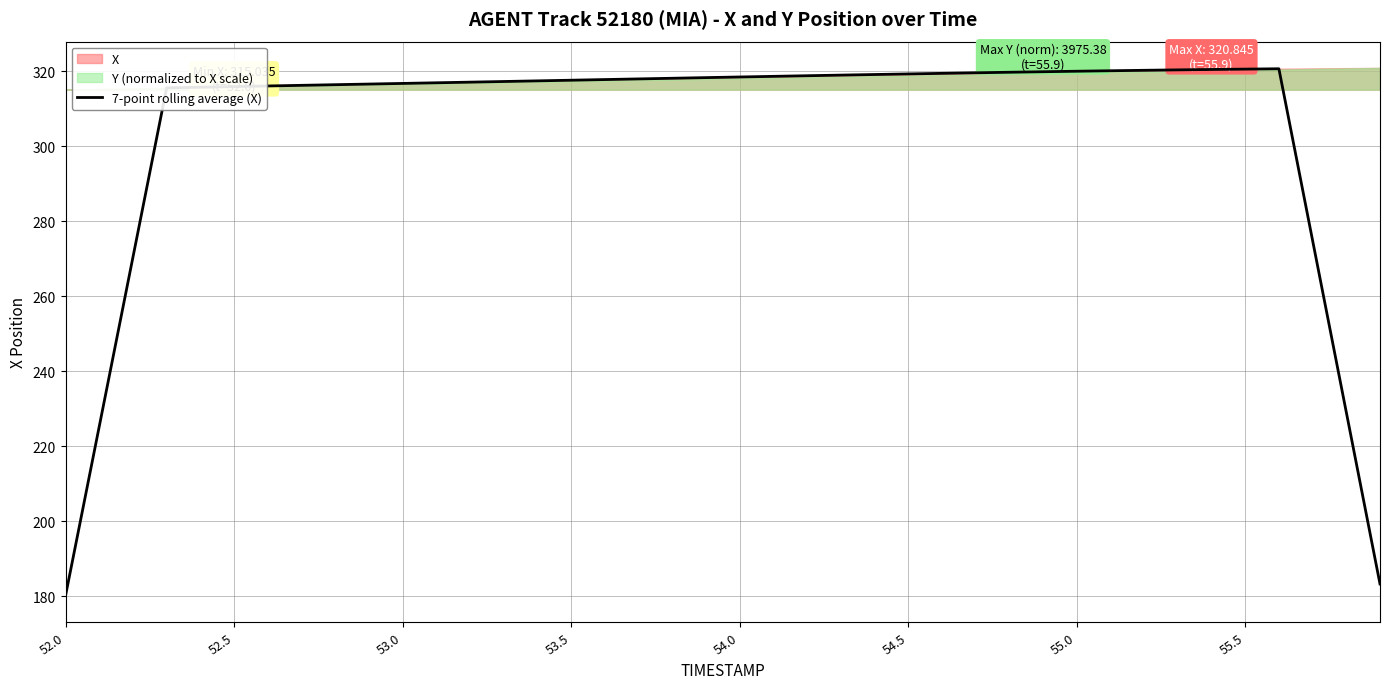

Reading left to right, list all the values displayed in this chart.

180.2	225.3	270.4	315.5	315.7	315.9	316.0	316.2	316.4	316.5	316.7	316.9	317.0	317.2	317.4	317.6	317.7	317.9	318.1	318.3	318.4	318.6	318.8	318.9	319.1	319.2	319.4	319.5	319.7	319.8	320.0	320.1	320.2	320.3	320.4	320.5	320.6	274.9	229.1	183.3